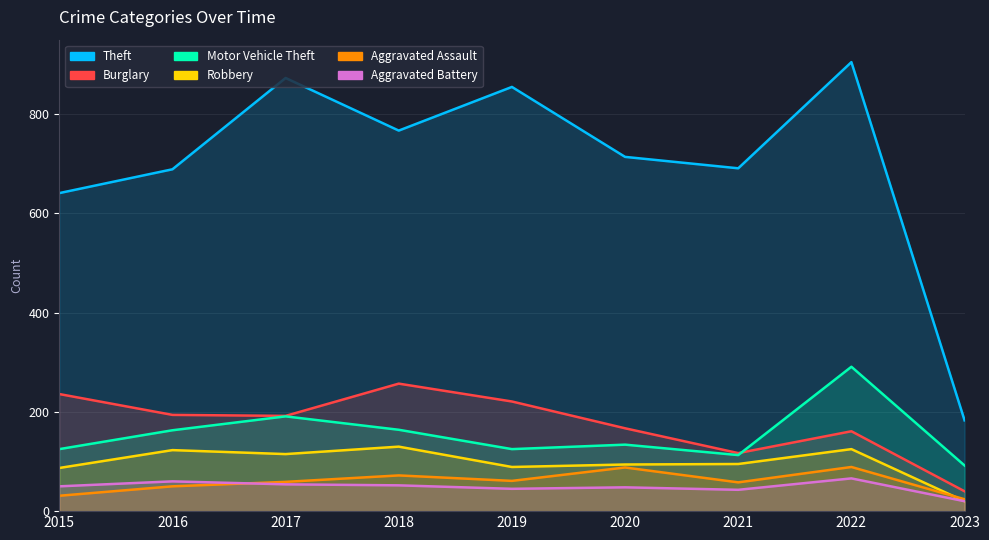

Between 2015 and 2019, which is larger?

2019